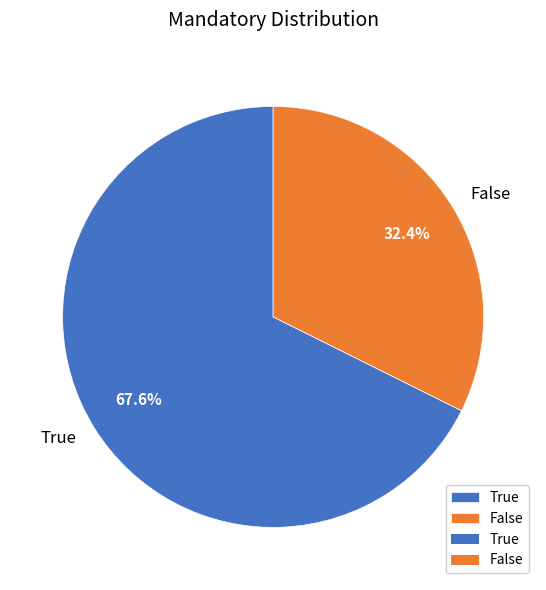

How many segments does this pie chart have?

2